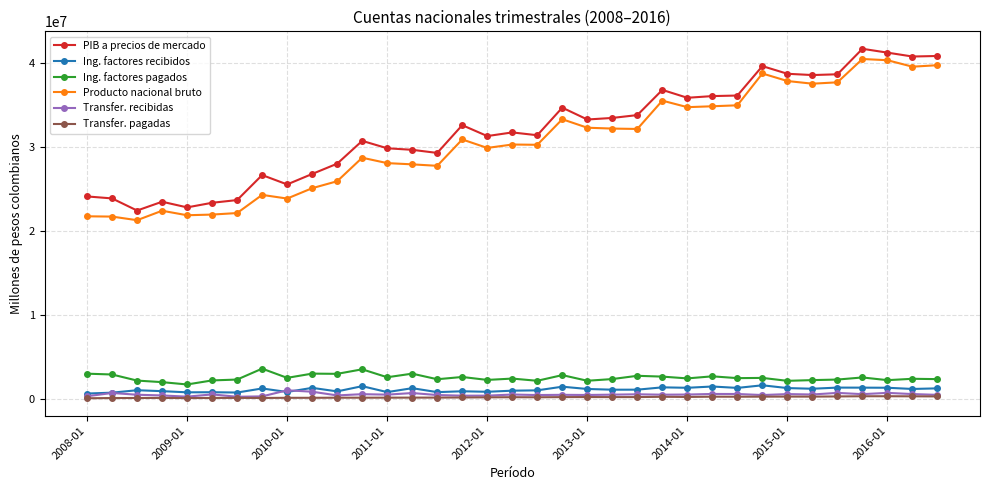

True or false: Producto nacional bruto and PIB a precios de mercado intersect in this chart.

False